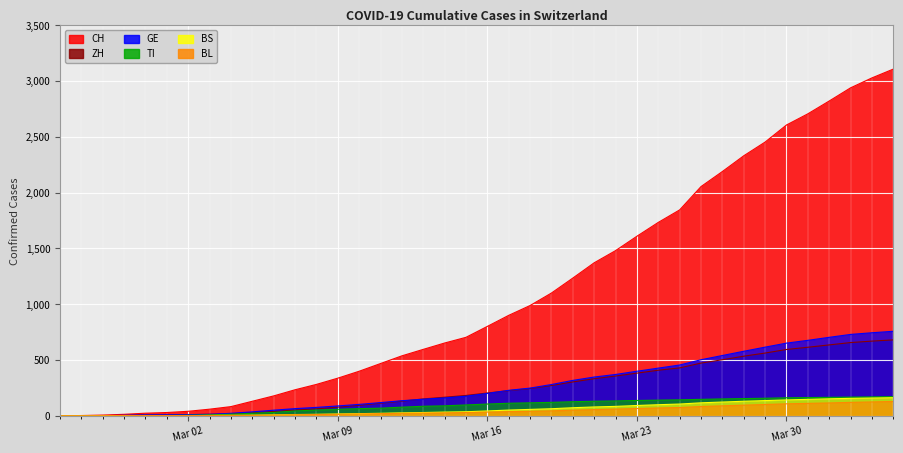

Which series has the largest range (max minus min)?

CH